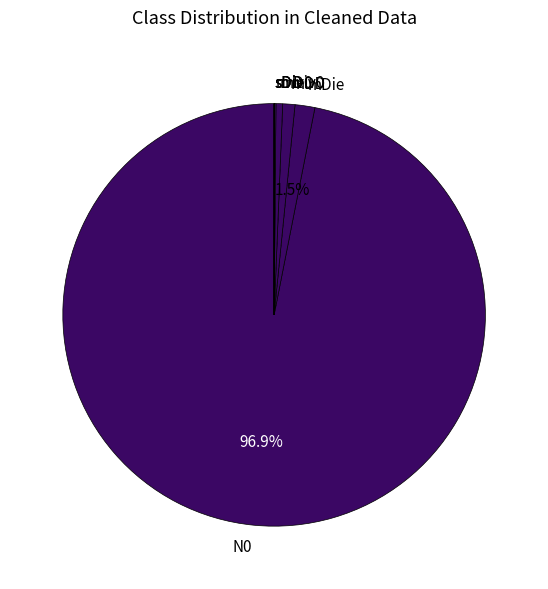

What is the largest slice in the pie chart?

N0